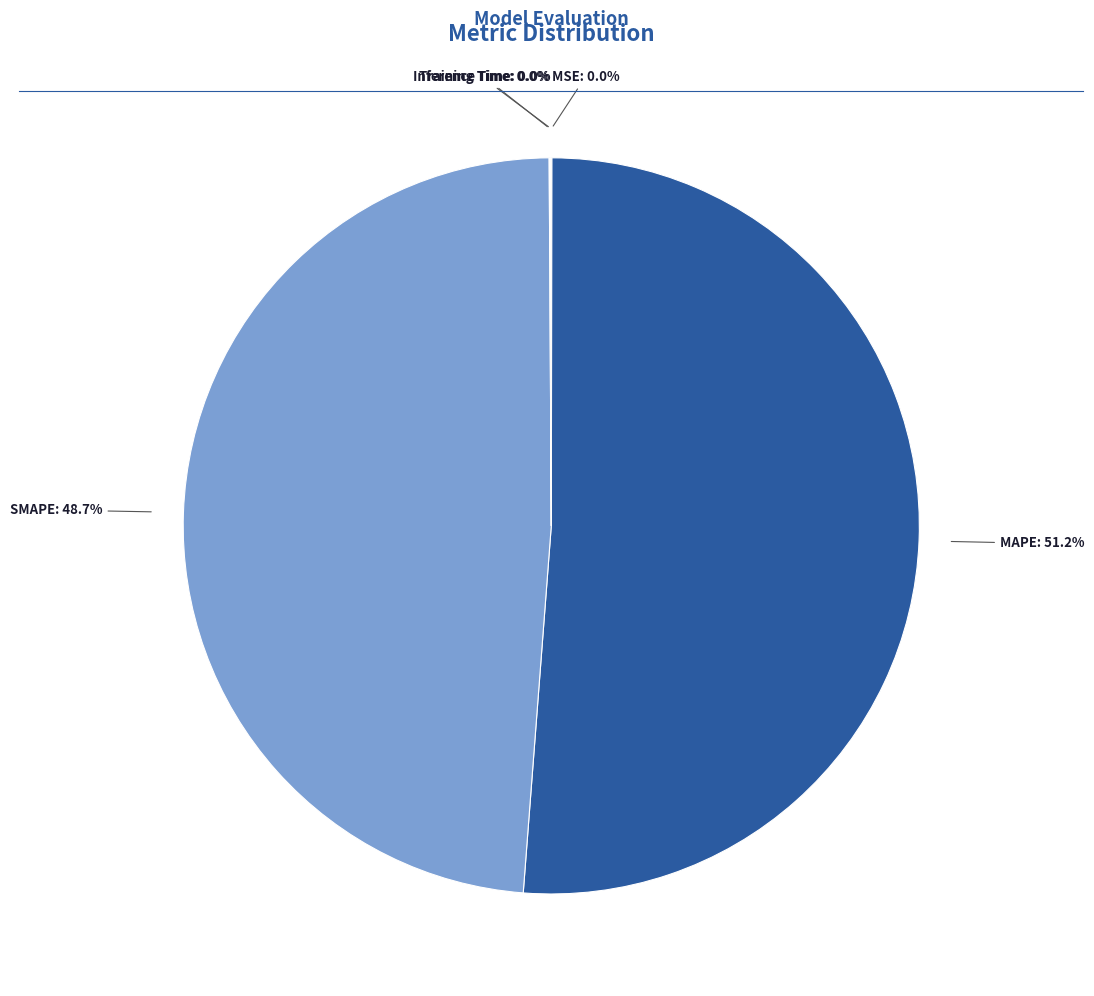

Does any single category account for the majority?

Yes